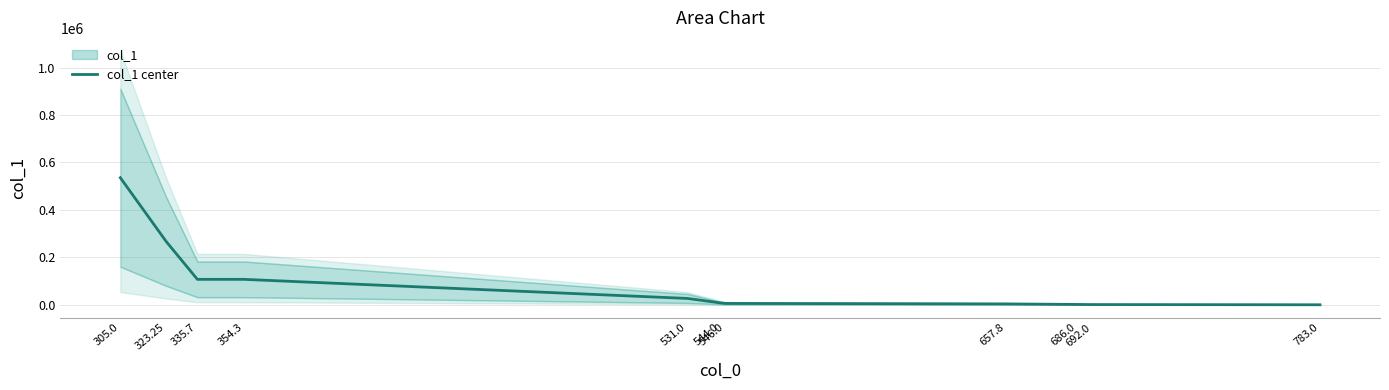

How many values exceed 8137?

6